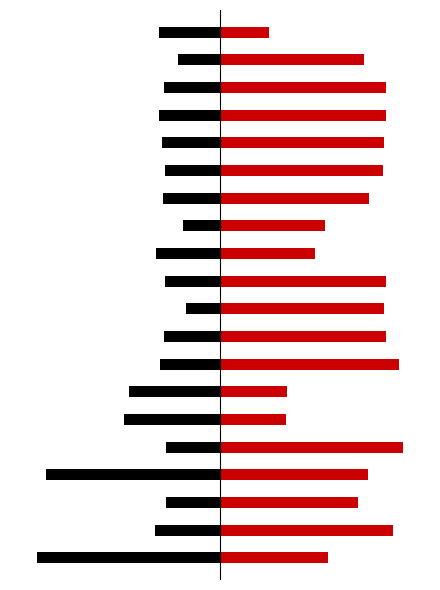

What are all the series names shown in the legend?

Preu (left), Preu/m2 (right)